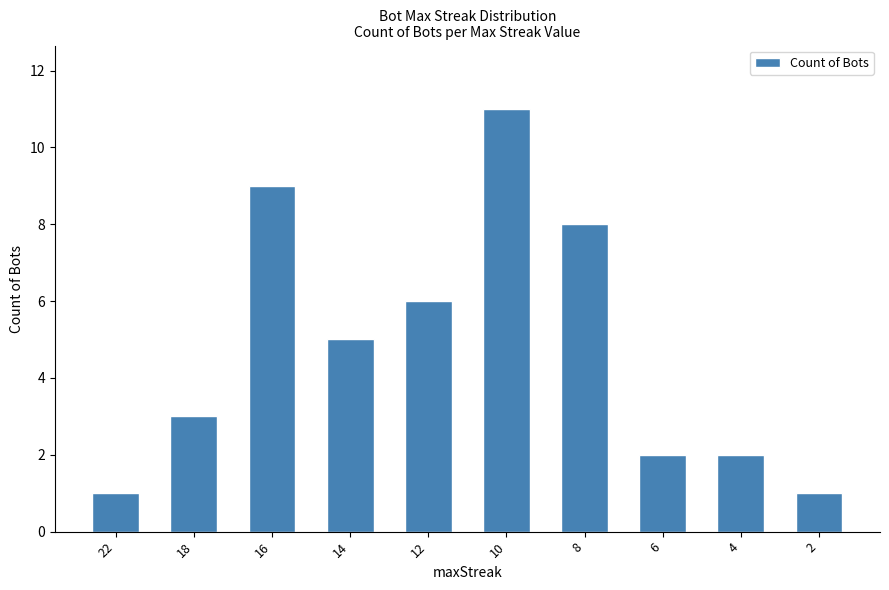

What is the greatest value displayed?

11